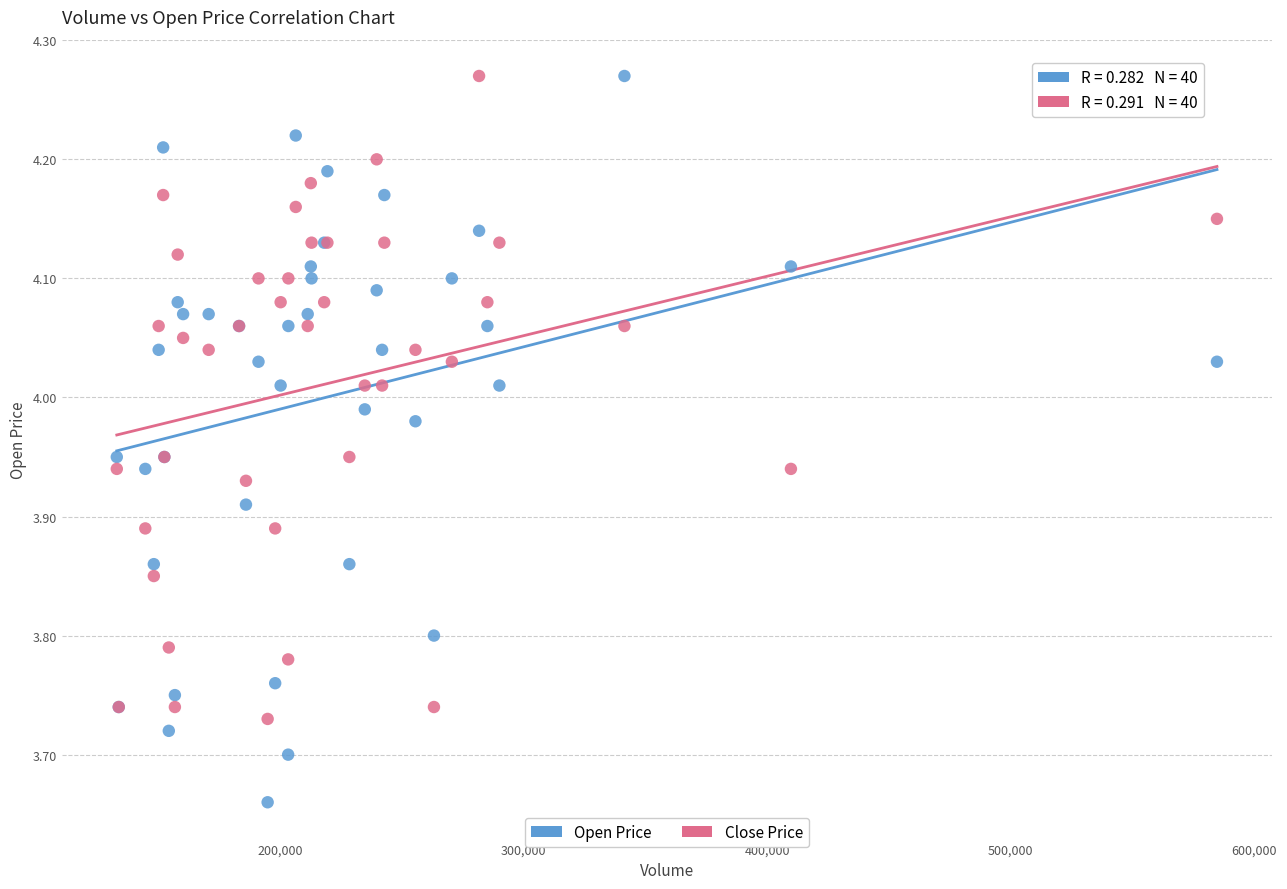

What is the X range (max minus min) for the scatter plot?

451716.0